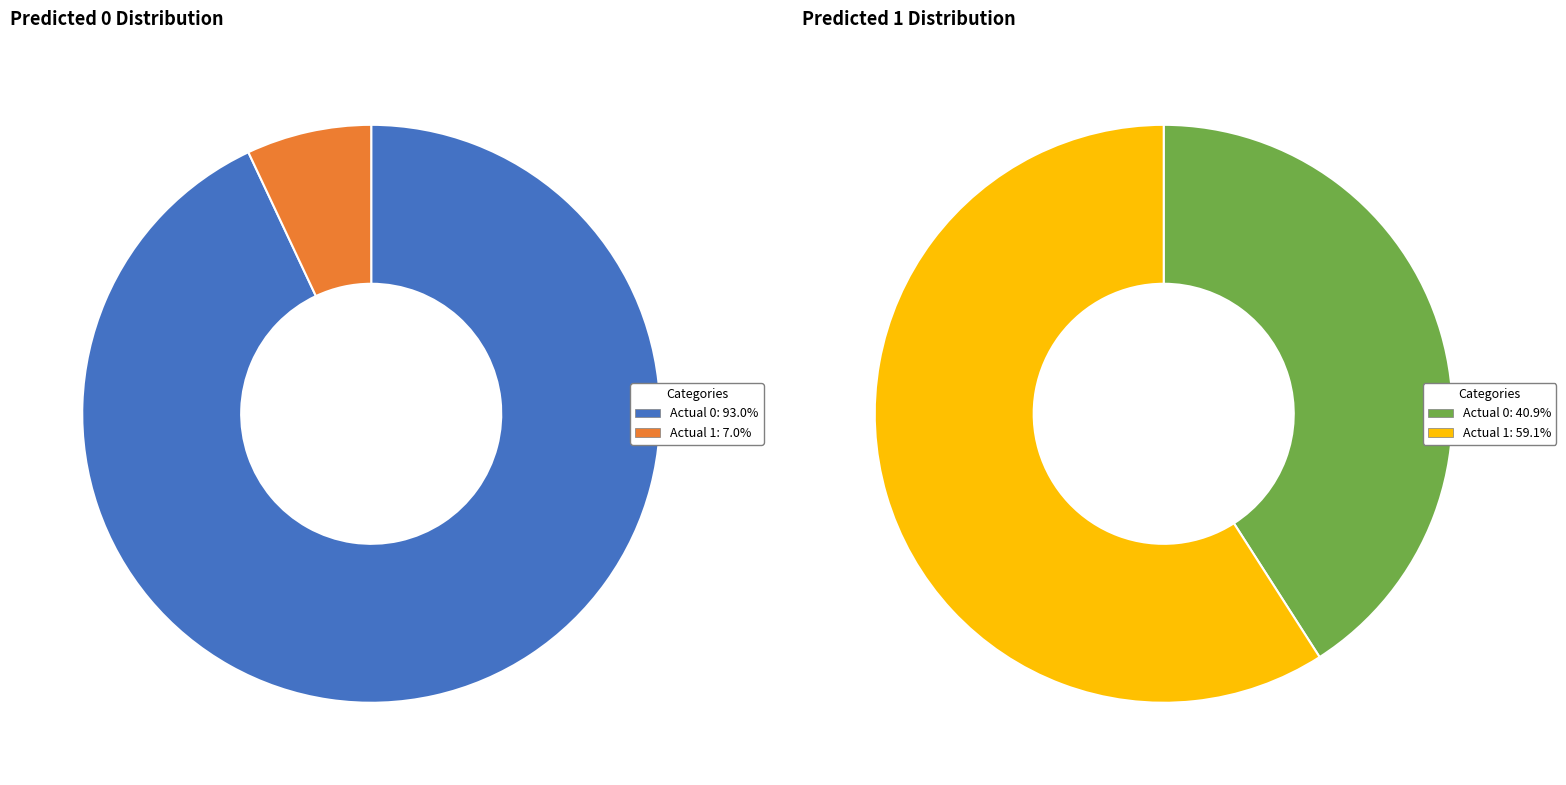

To the nearest percent, what portion does Actual 1 represent?

7%